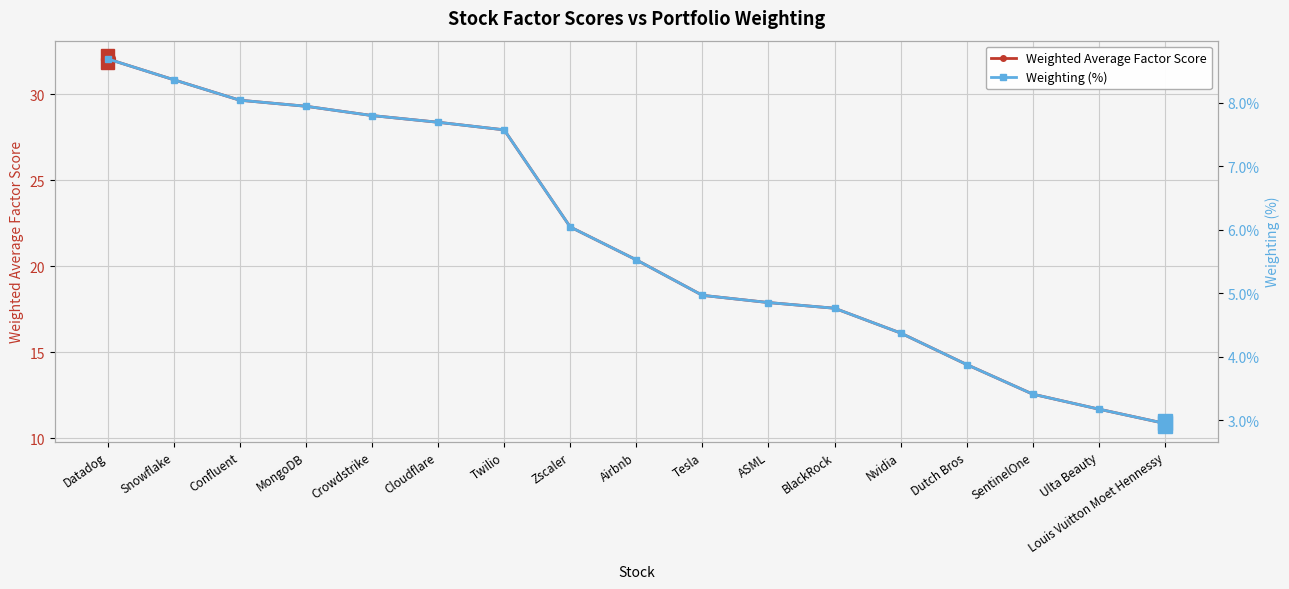

What is the label of the 6th point from the right?

BlackRock